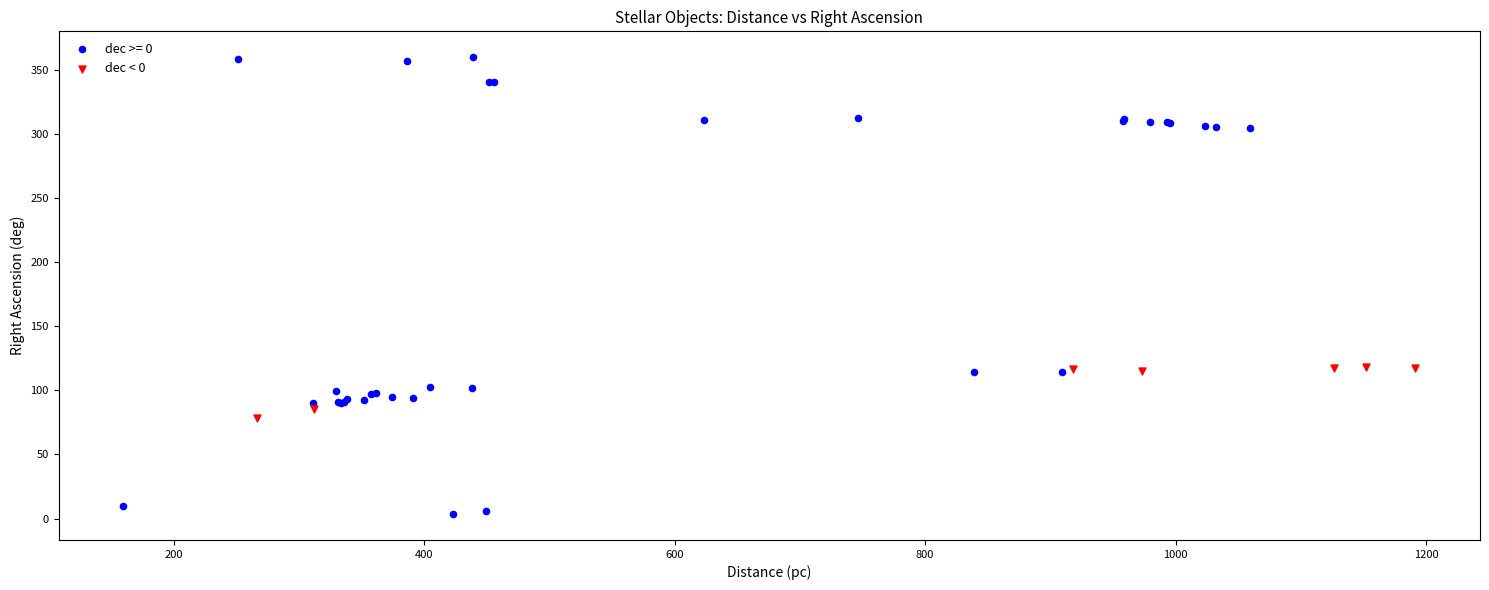

Which series reaches the maximum Y coordinate?

dec >= 0